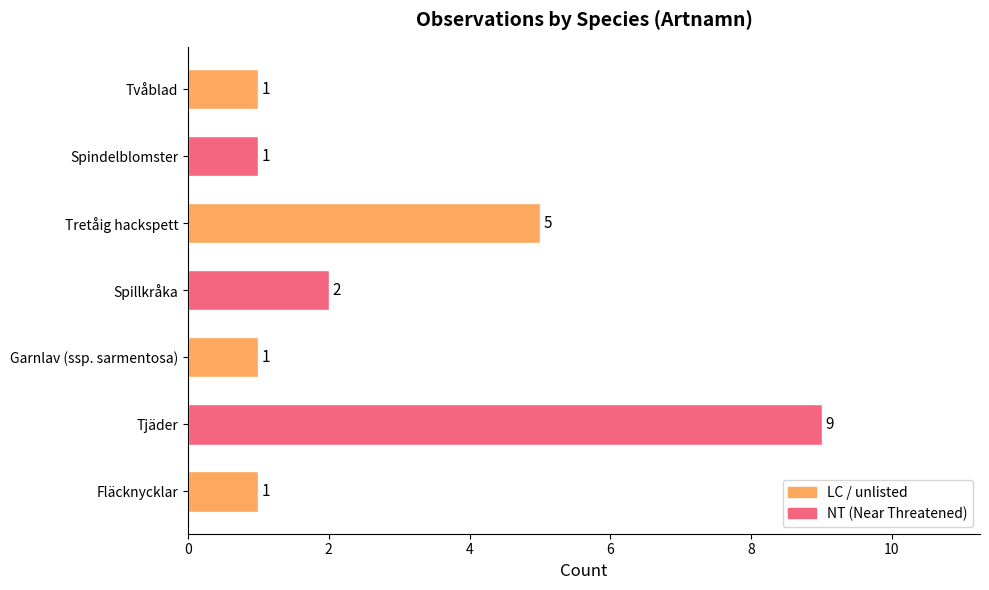

How many data points does each series have?

7